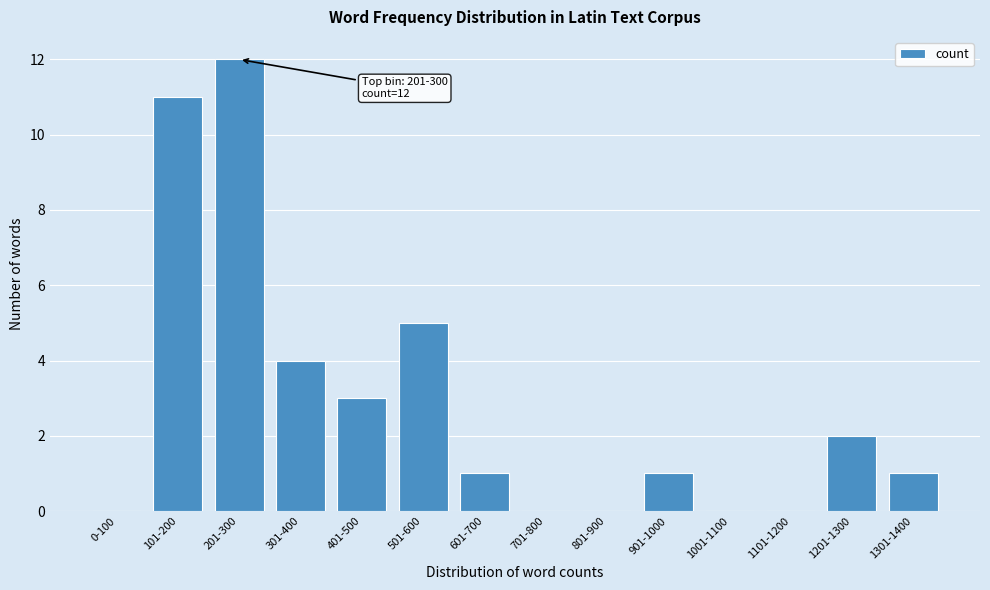

Reading left to right, extract all data points from this chart.

0-100=0	101-200=11	201-300=12	301-400=4	401-500=3	501-600=5	601-700=1	701-800=0	801-900=0	901-1000=1	1001-1100=0	1101-1200=0	1201-1300=2	1301-1400=1